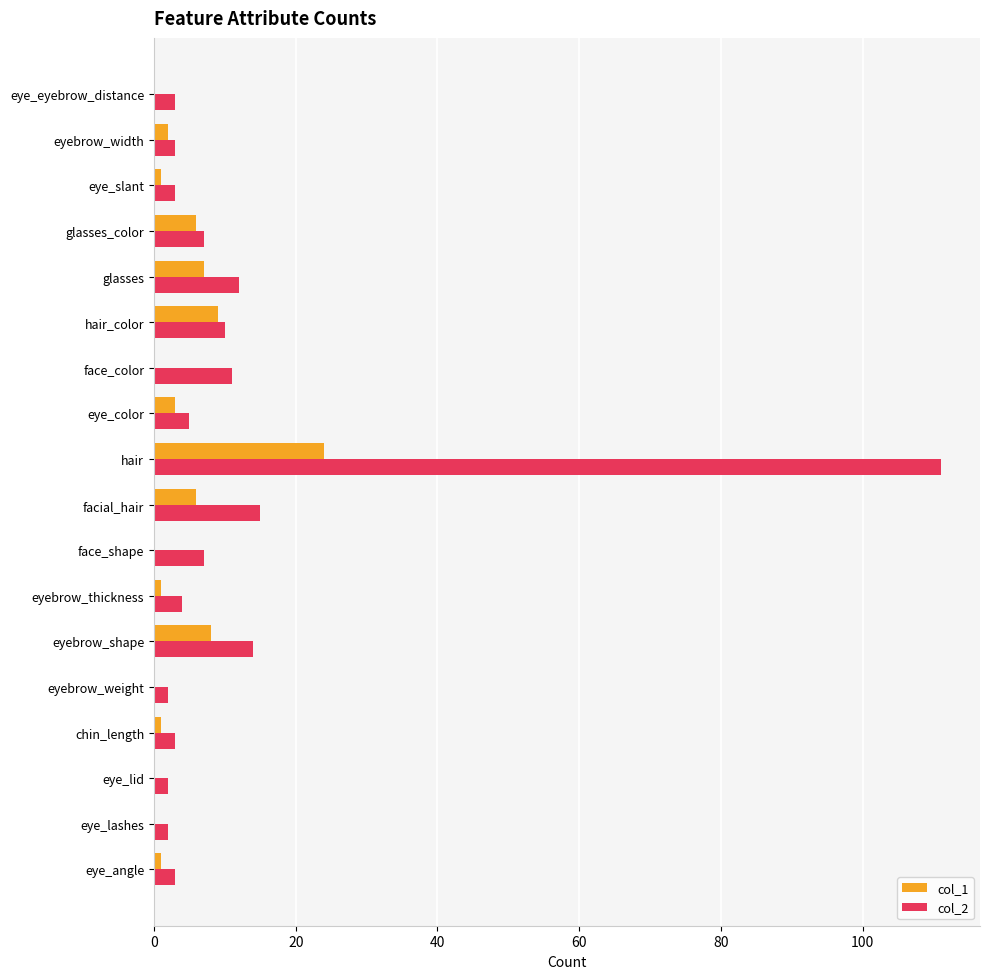

True or false: col_1 has a value of 13 at eye_lid.

False